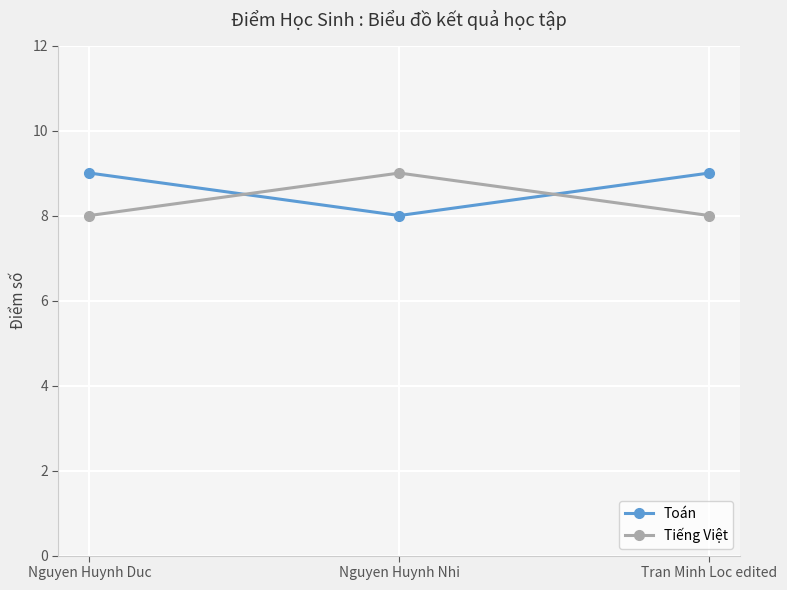

Which series has the largest total across all categories?

Toán